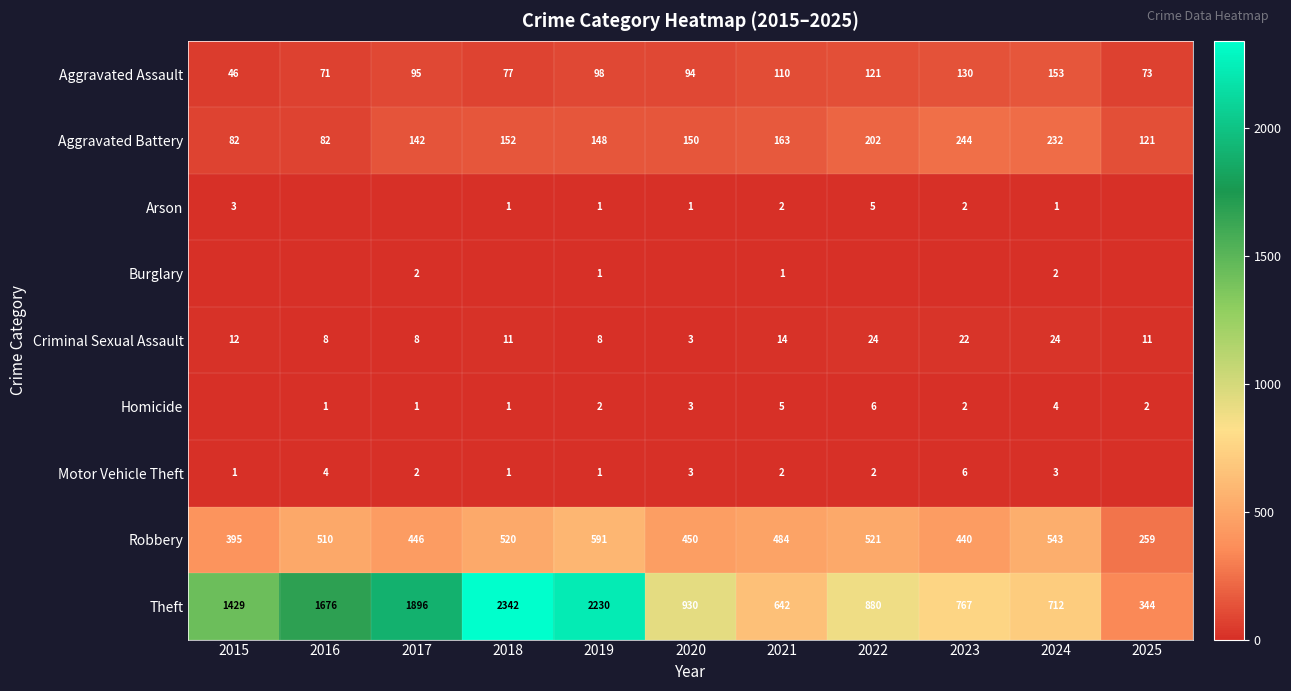

Rank the categories by Robbery value from lowest to highest.

2025, 2015, 2023, 2017, 2020, 2021, 2016, 2018, 2022, 2024, 2019